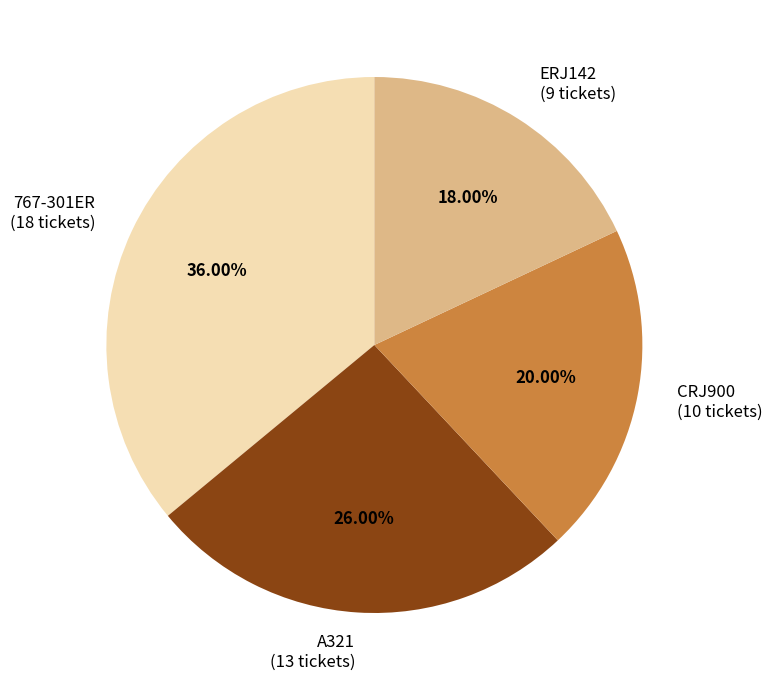

Approximately how many times larger is the value at ERJ142 compared to A321?

0.7